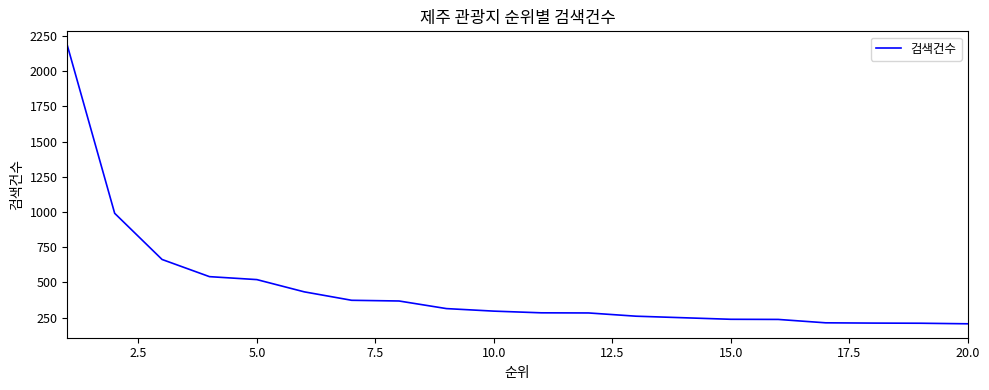

What is the minimum value shown in the chart?

206